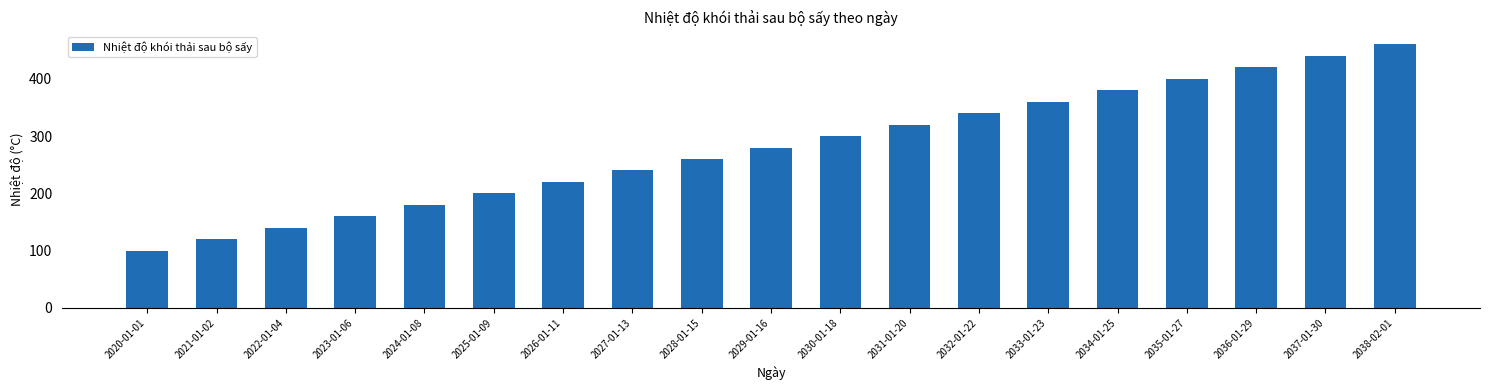

List the labels in order of value, largest first.

2038-02-01, 2037-01-30, 2036-01-29, 2035-01-27, 2034-01-25, 2033-01-23, 2032-01-22, 2031-01-20, 2030-01-18, 2029-01-16, 2028-01-15, 2027-01-13, 2026-01-11, 2025-01-09, 2024-01-08, 2023-01-06, 2022-01-04, 2021-01-02, 2020-01-01